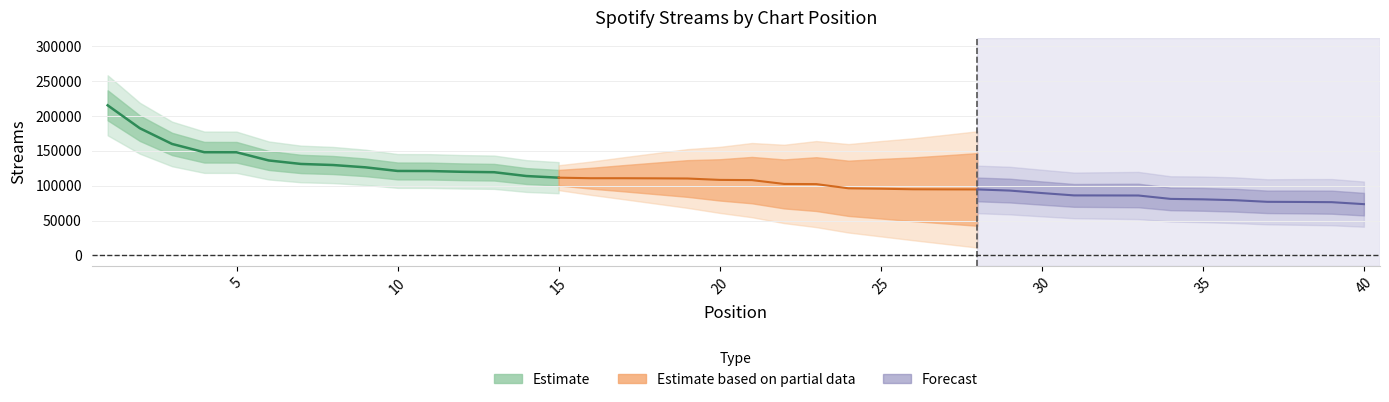

How many values exceed 108280?

19